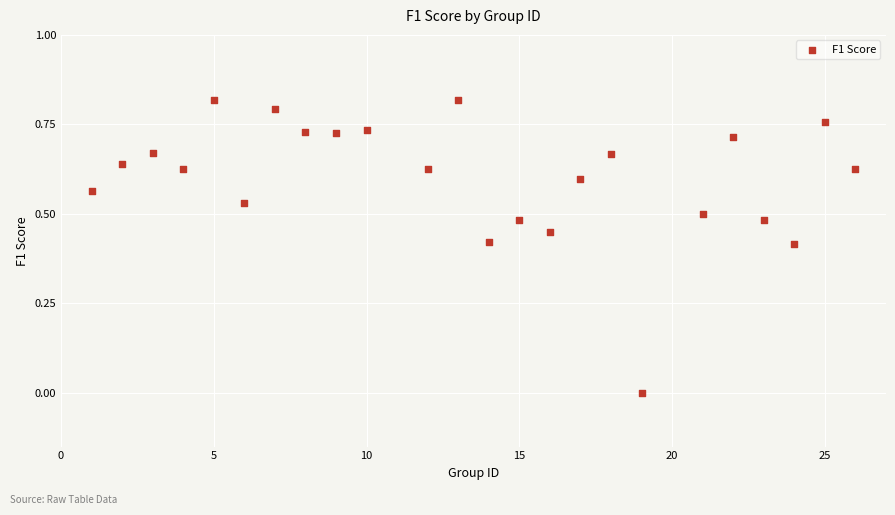

What is the range of X values (max minus min)?

25.0